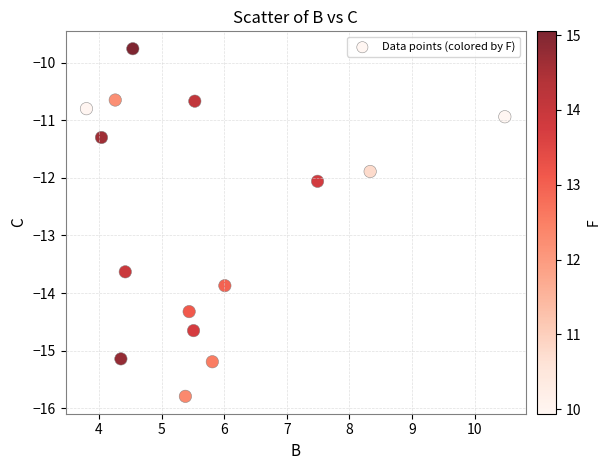

What is the range of X values (max minus min)?

6.7